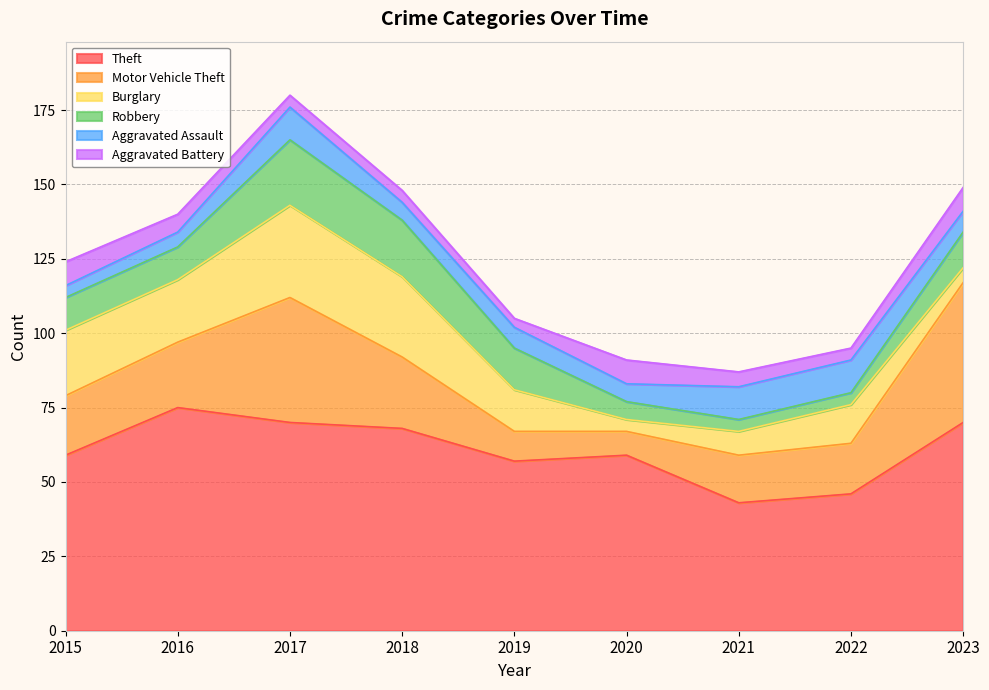

How many Aggravated Battery values are between 4 and 8?

8